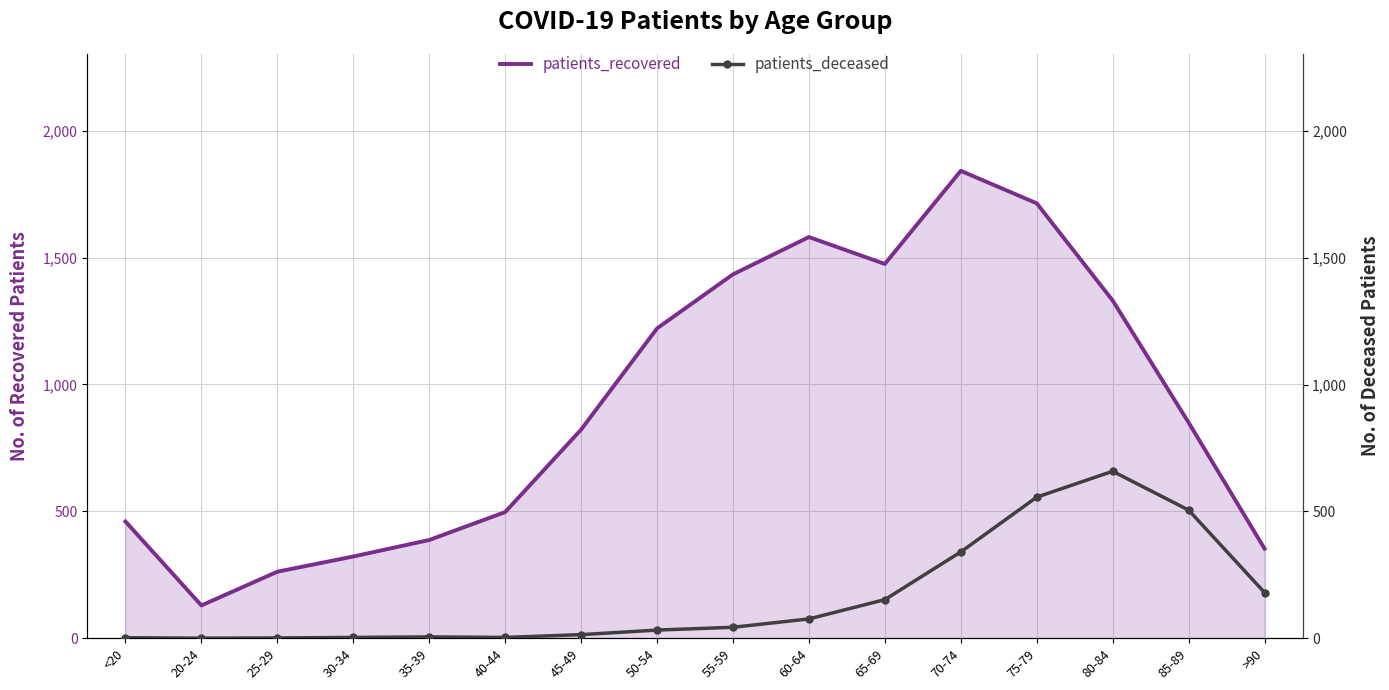

The patients_deceased series shows 3 at 35-39. True or false?

False